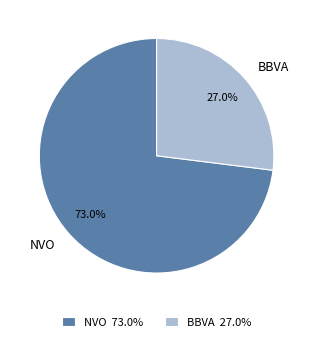

To the nearest percent, what is the difference between the NVO and BBVA slice percentages?

46%